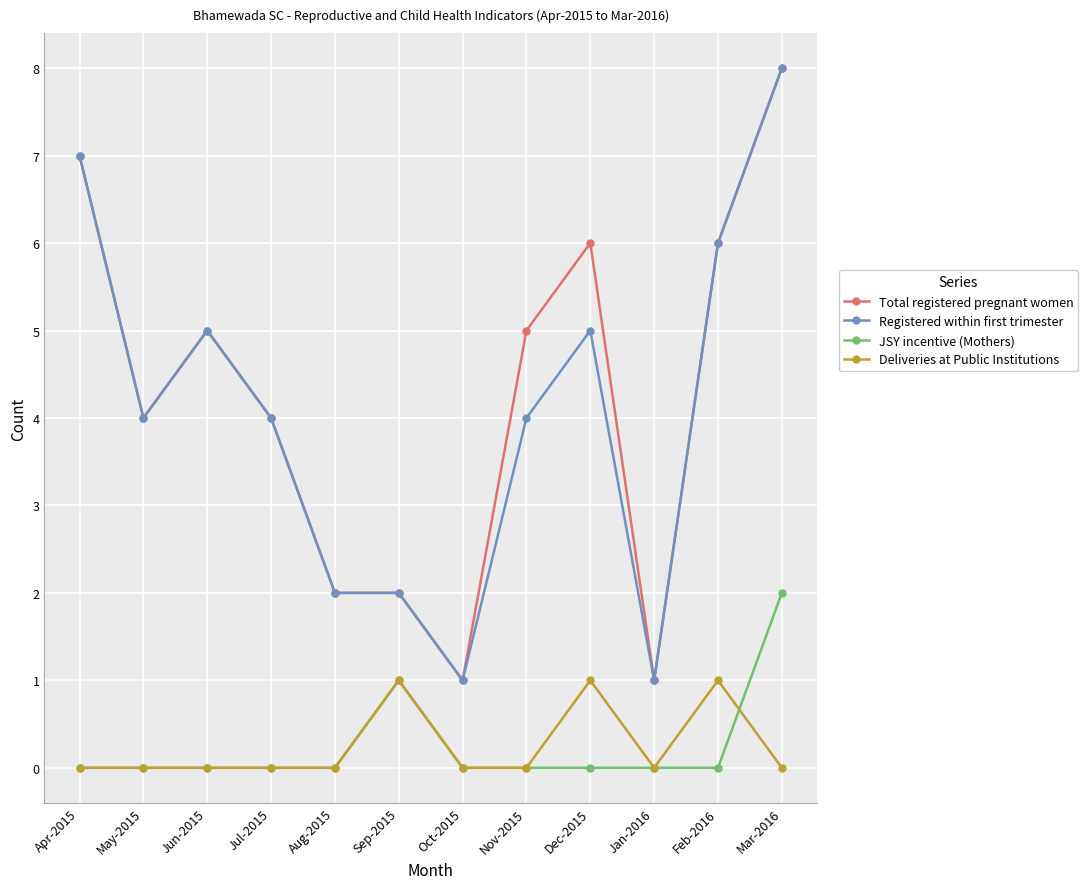

Where is the first local minimum for Total registered pregnant women?

May-2015